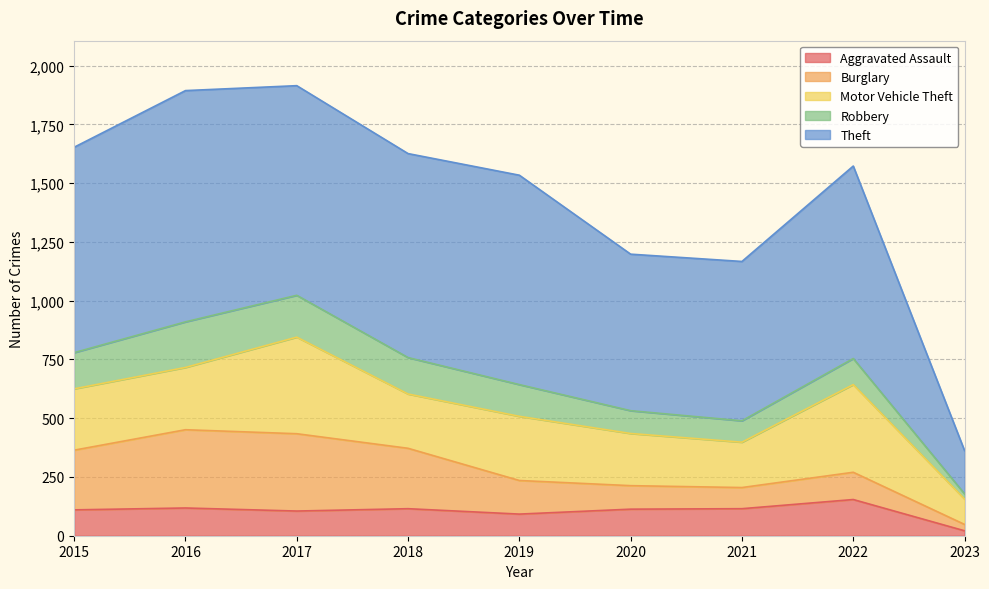

True or false: Motor Vehicle Theft and Robbery intersect in this chart.

False